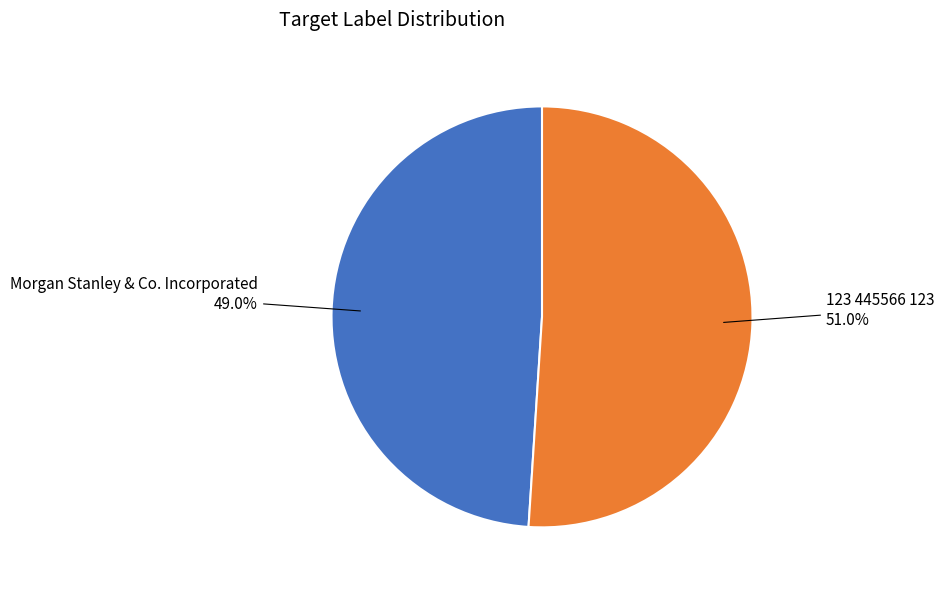

The Morgan Stanley & Co. Incorporated slice represents 43% of the pie. True or false?

False